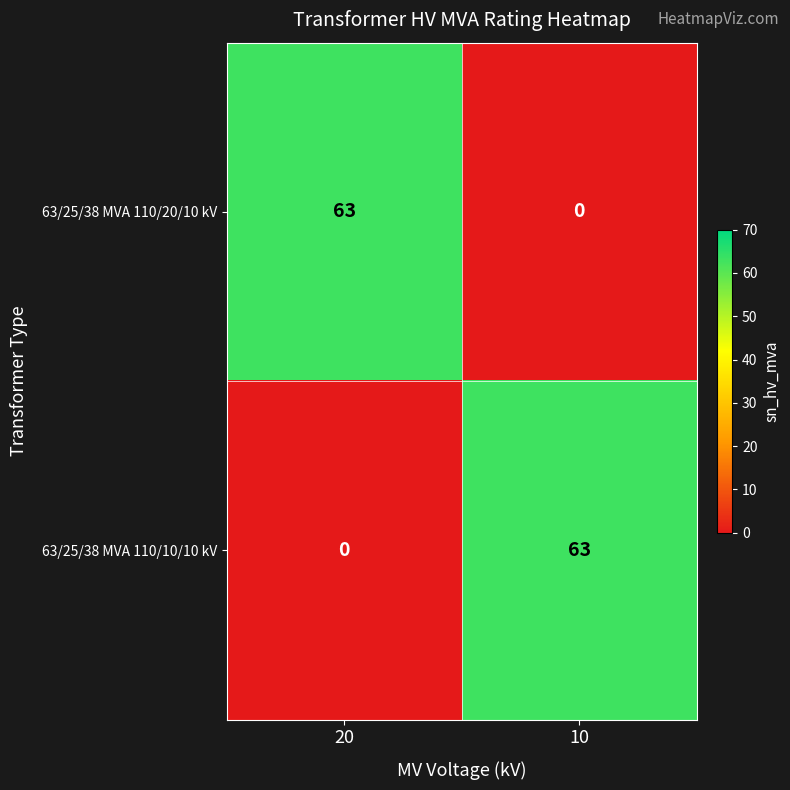

What is the maximum value for 63/25/38 MVA 110/10/10 kV?

63